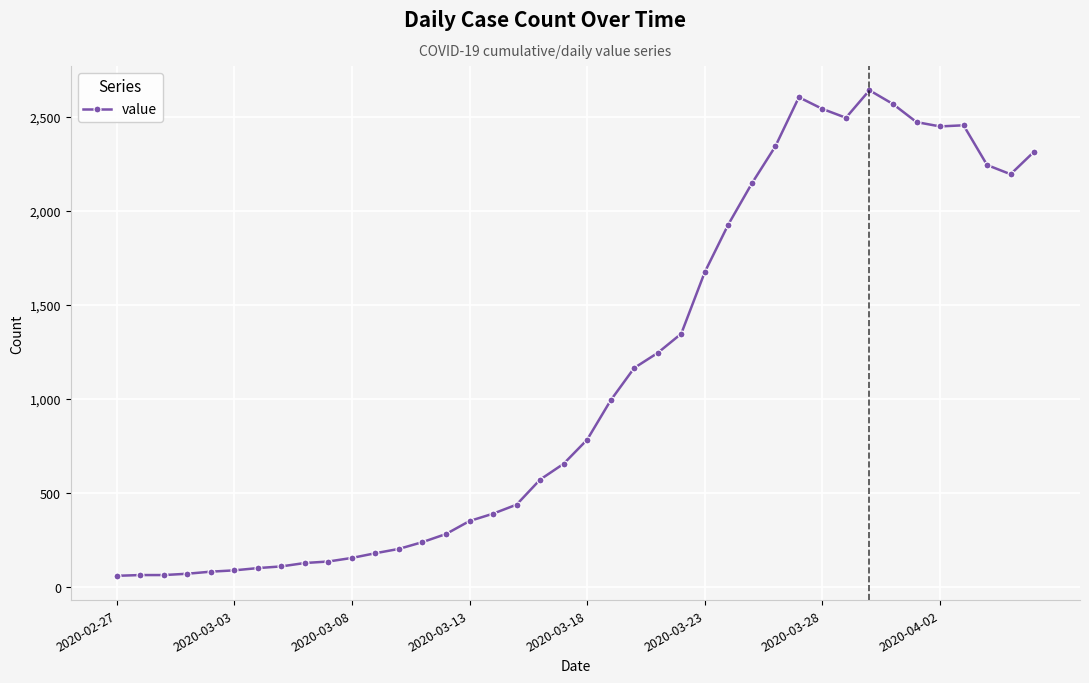

What is the value of the 32nd point from the left?

2494